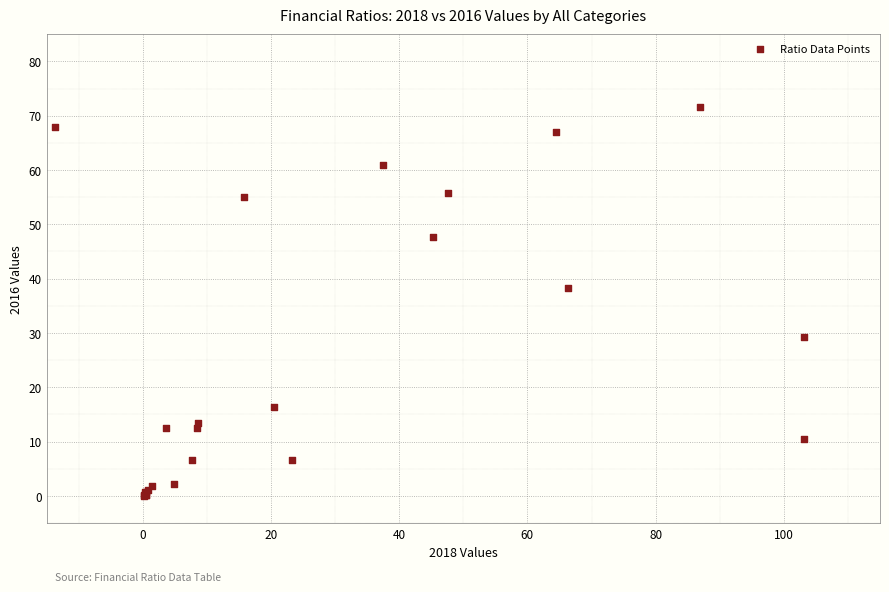

What Y value in the scatter plot is closest to 35?

38.4